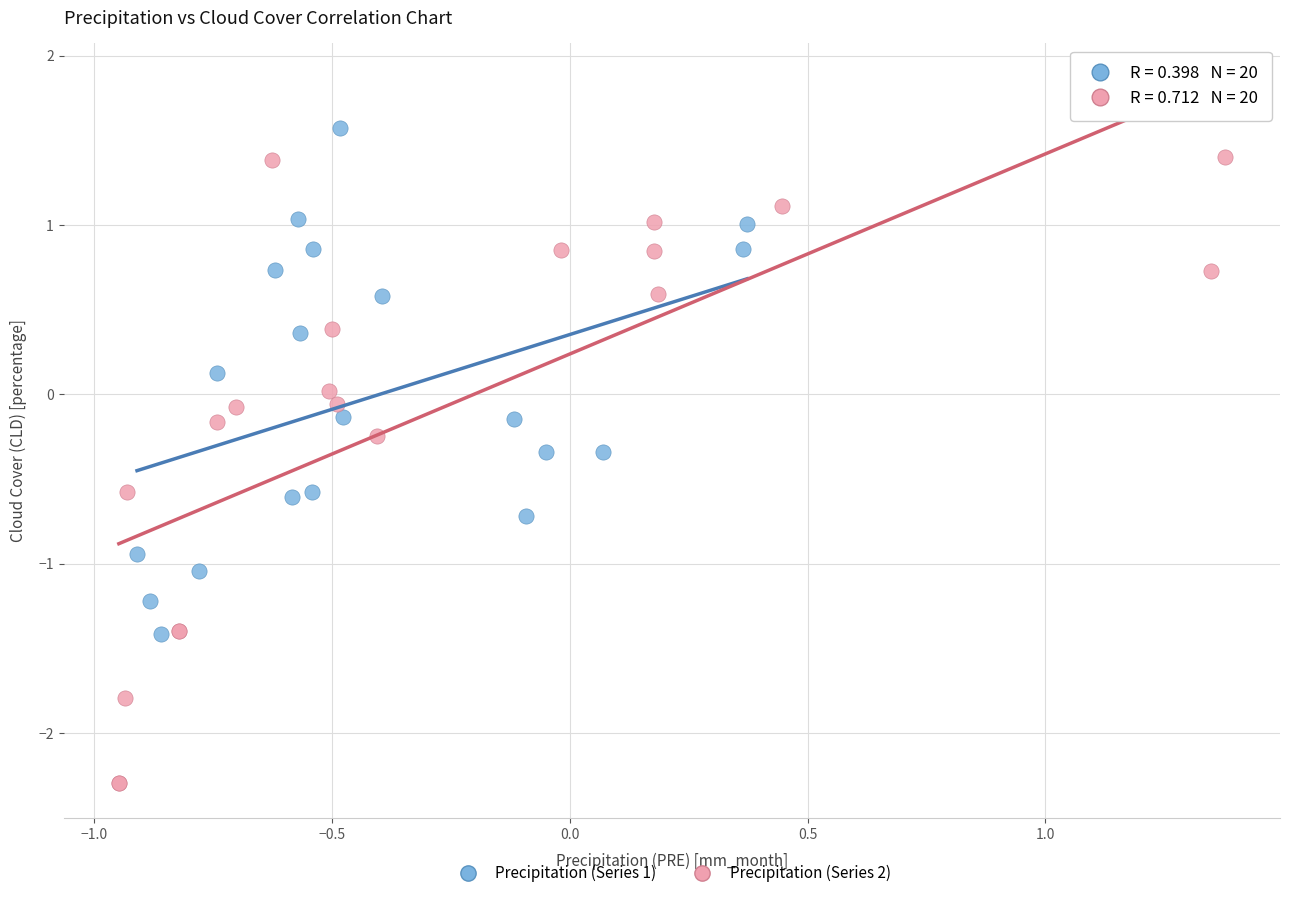

Which series has the largest Y range (max minus min)?

Precipitation (Series 2)